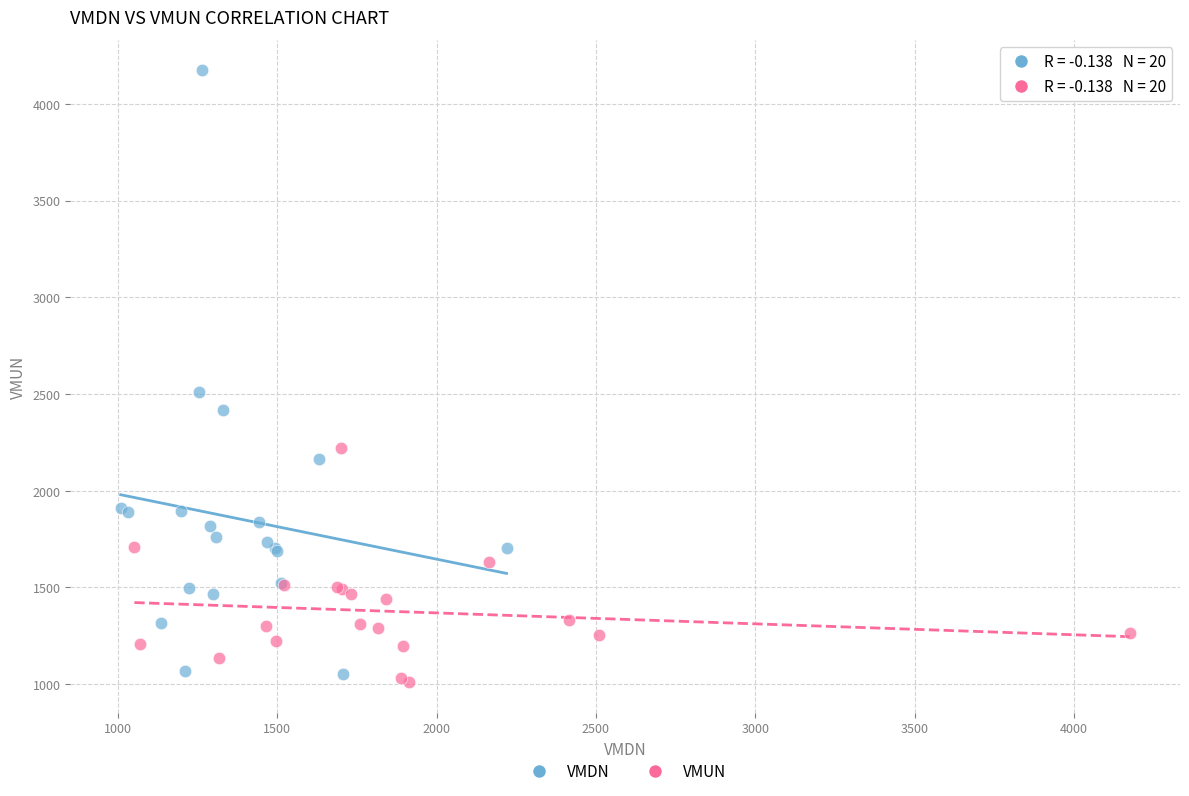

Which series has the largest Y range (max minus min)?

VMDN